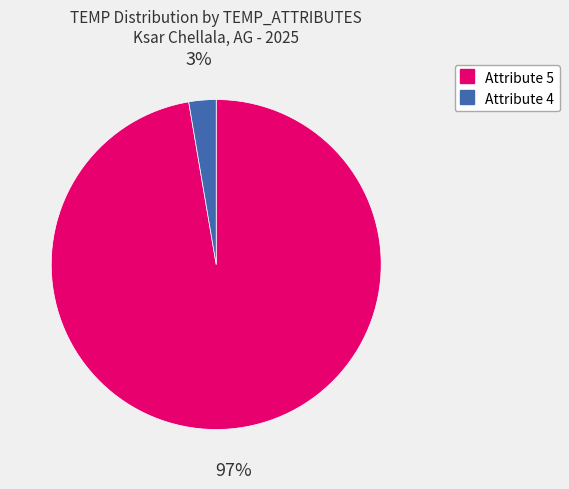

To the nearest percent, what is the average slice percentage?

50%